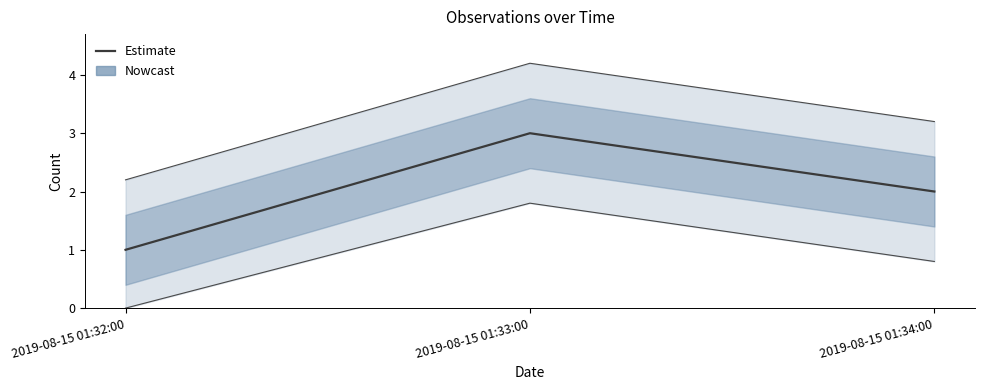

What is the greatest value displayed?

3